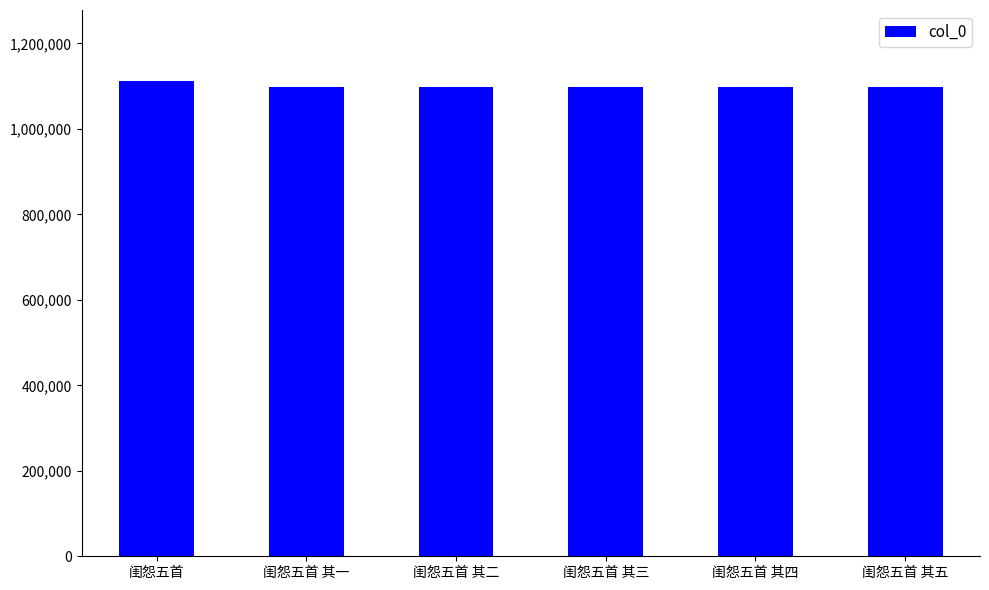

Are the bars grouped side by side (vs. stacked)?

No